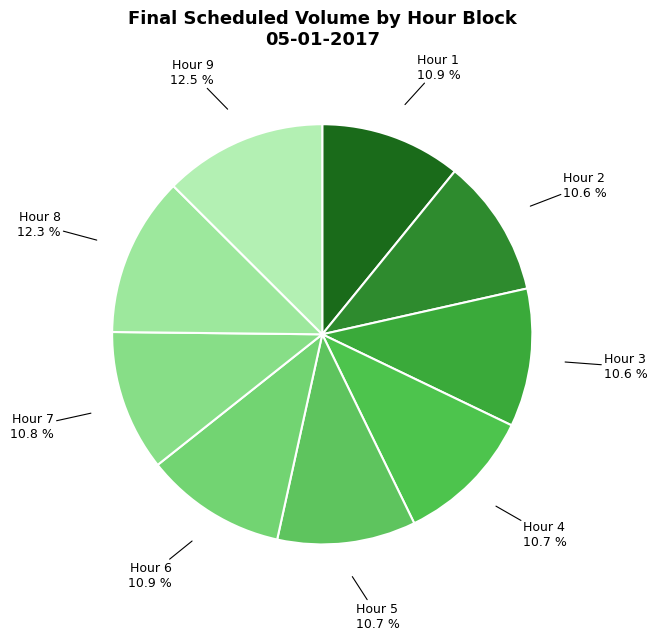

Count the number of slices in the pie.

9